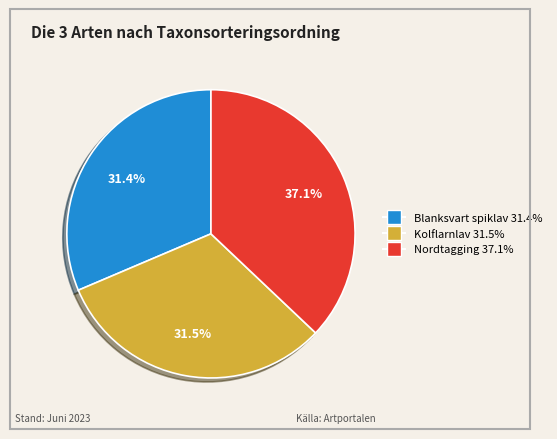

Count the number of slices in the pie.

3